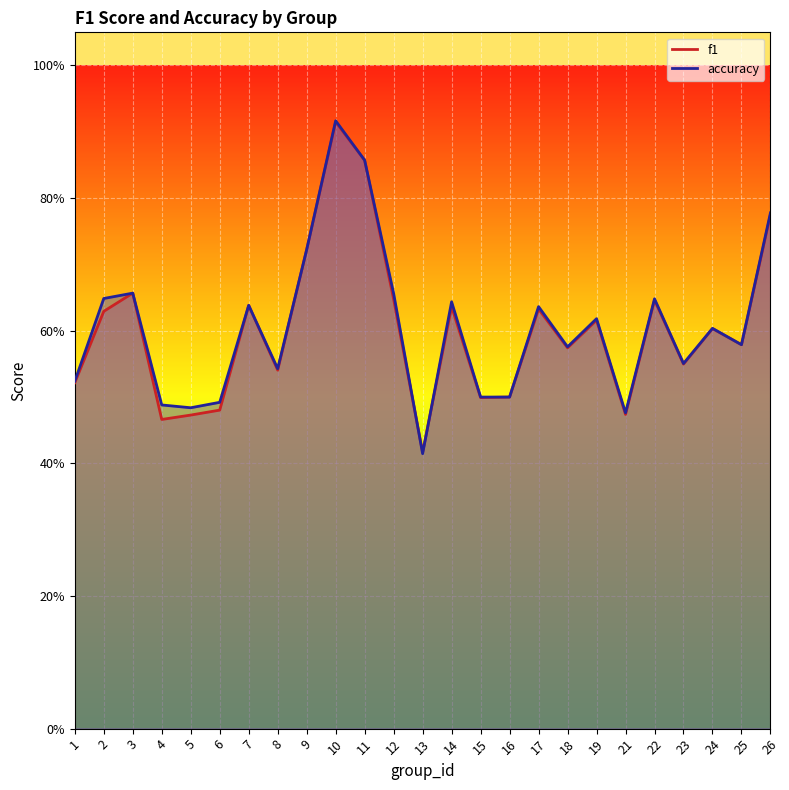

Which series ends up on top after the final intersection of f1 and accuracy?

accuracy